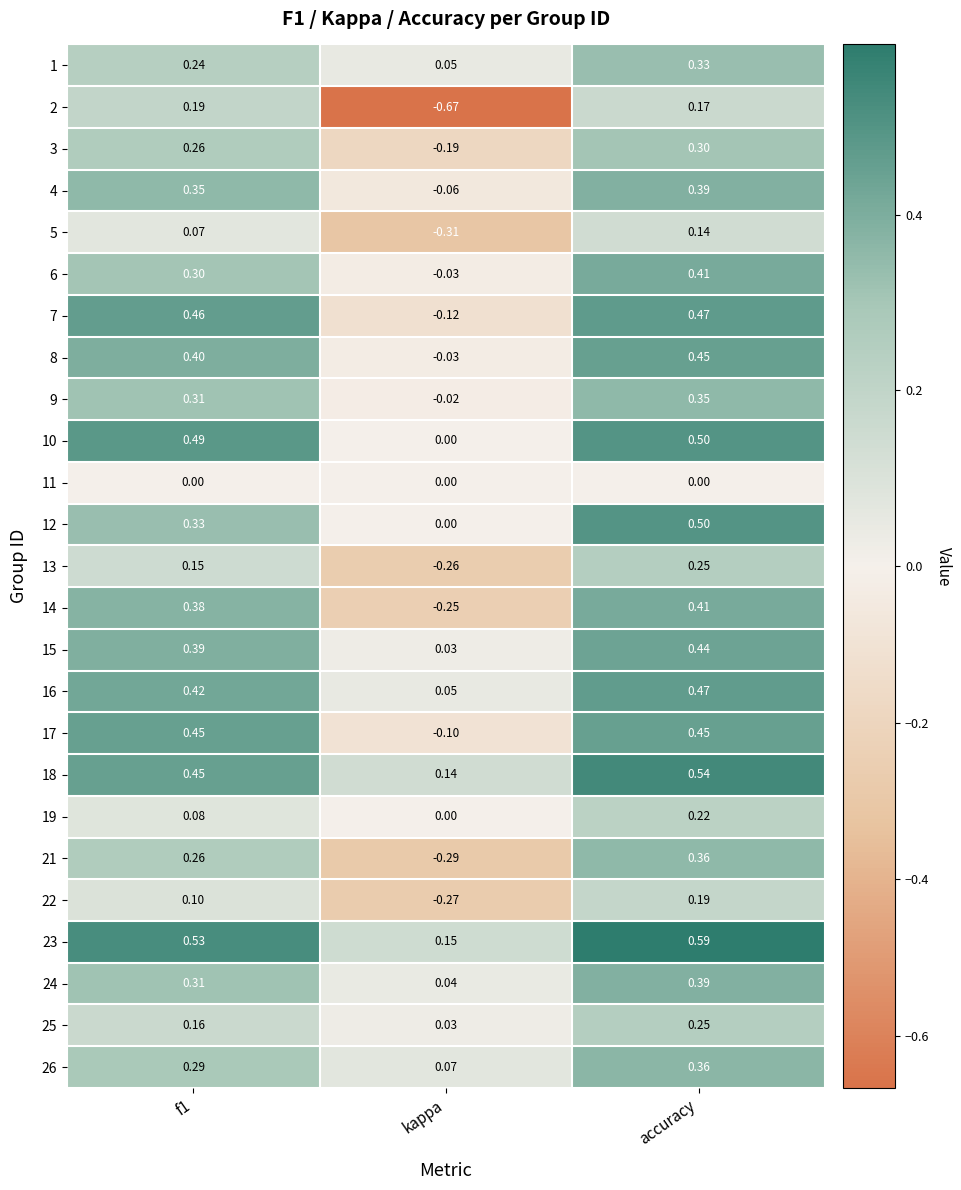

At which label is 10 closest to 0?

kappa